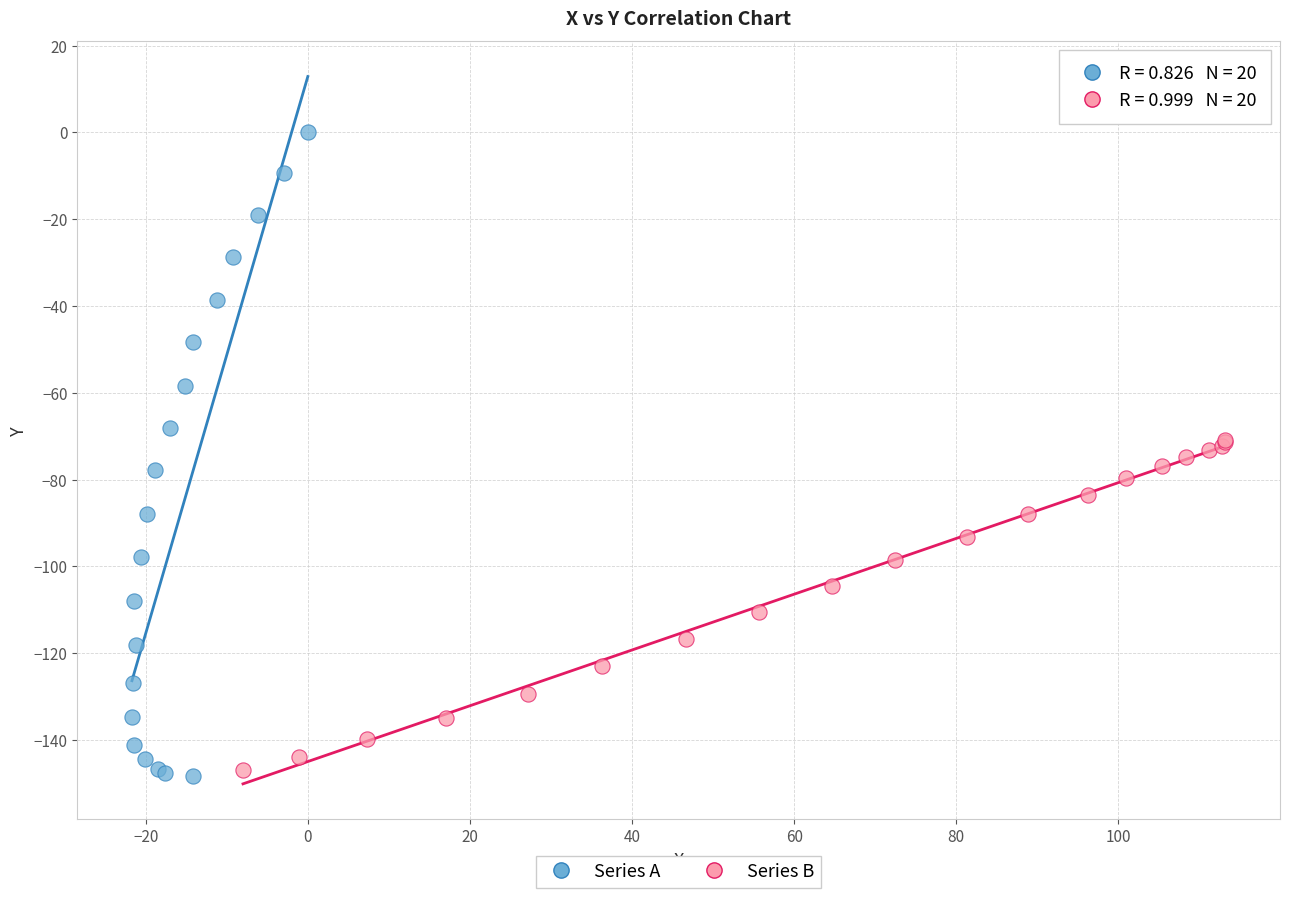

Which series has the largest Y range (max minus min)?

Series A